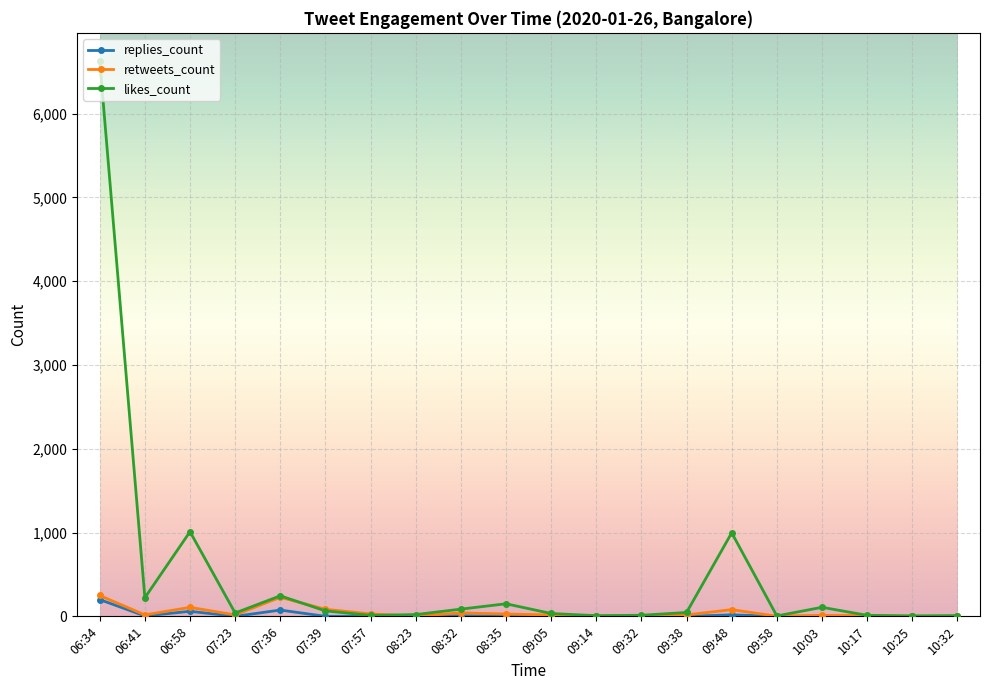

What is the difference between the likes_count values at 09:14 and 06:34?

6623